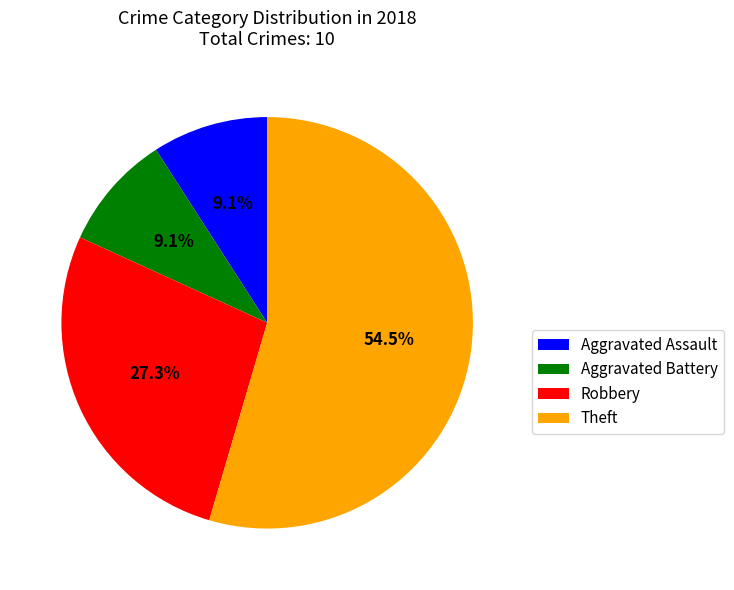

To the nearest percent, what percentage of the pie is Robbery?

27%